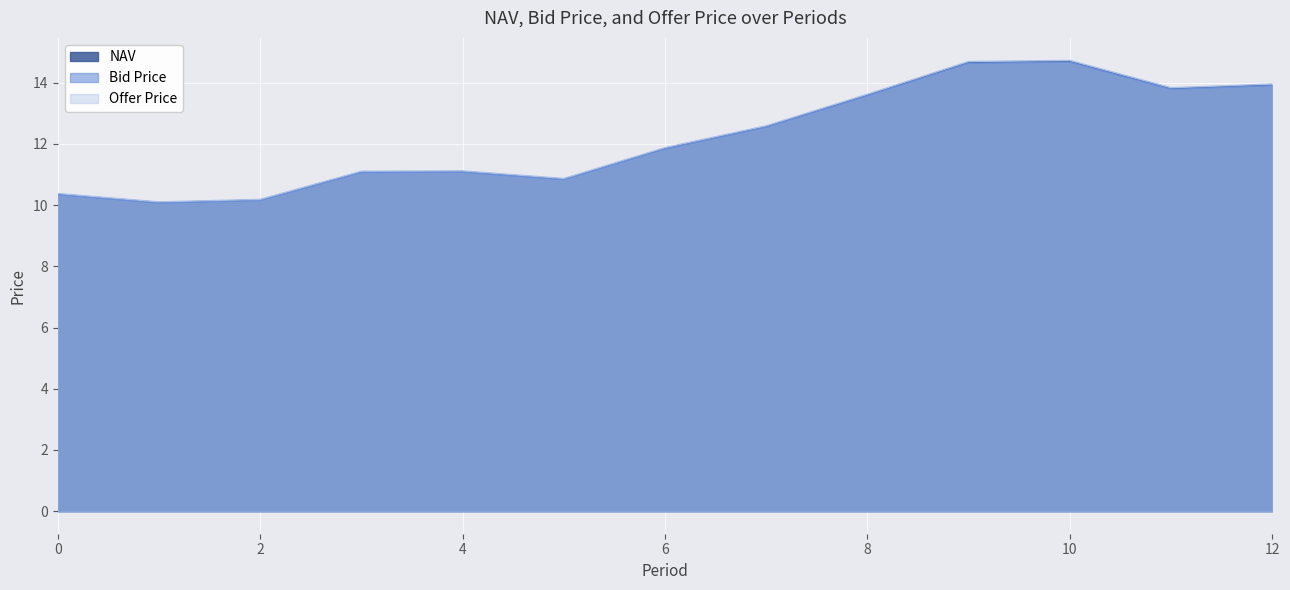

Read the Bid Price value at 5.

10.8